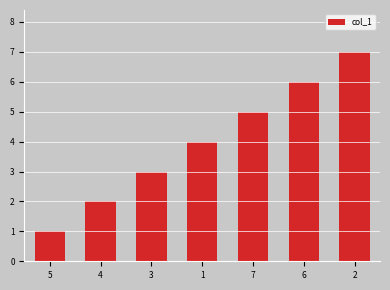

Approximately how many times larger is the value at 4 compared to 7?

0.4